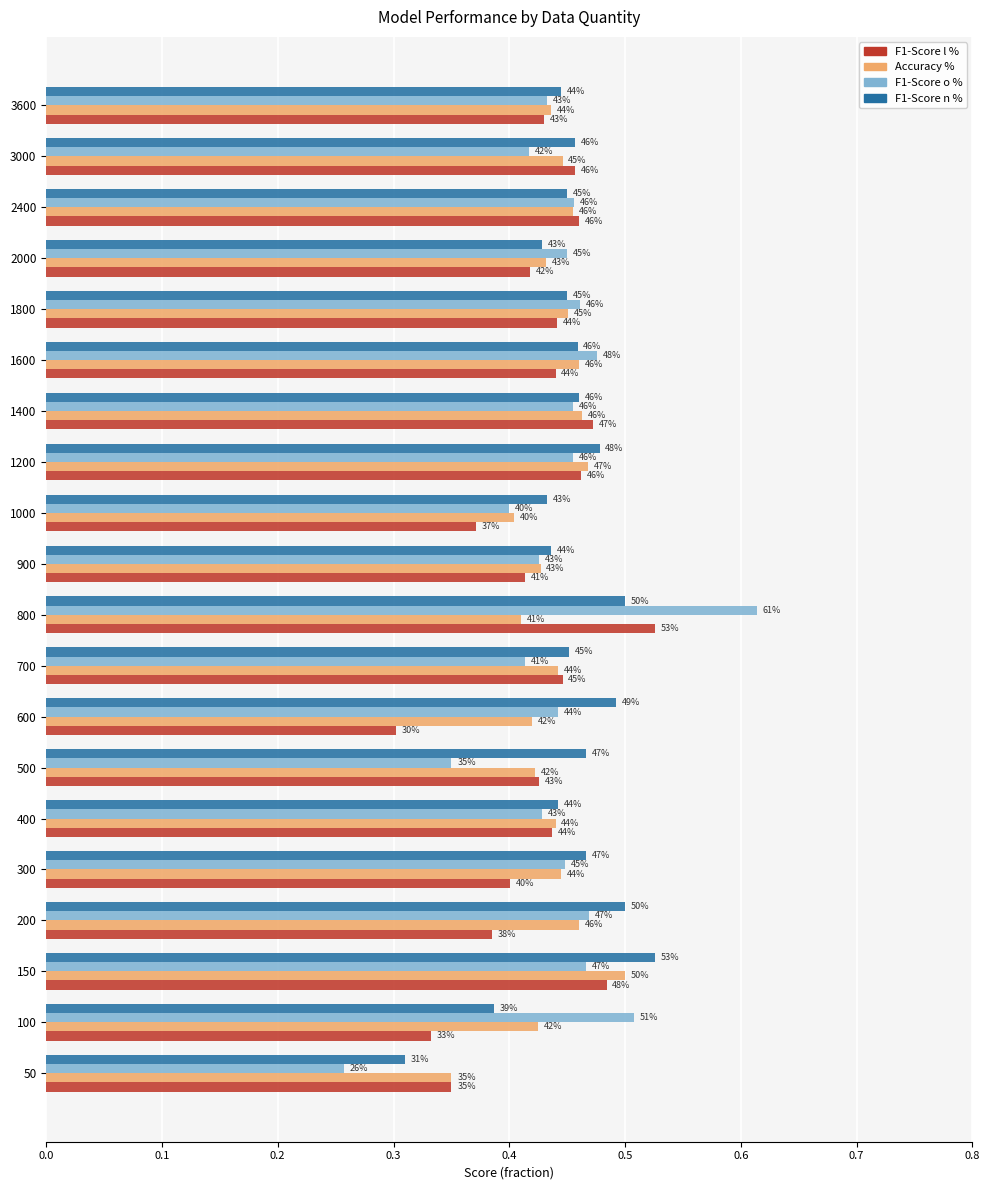

What are all the series names shown in the legend?

F1-Score l %, Accuracy %, F1-Score o %, F1-Score n %